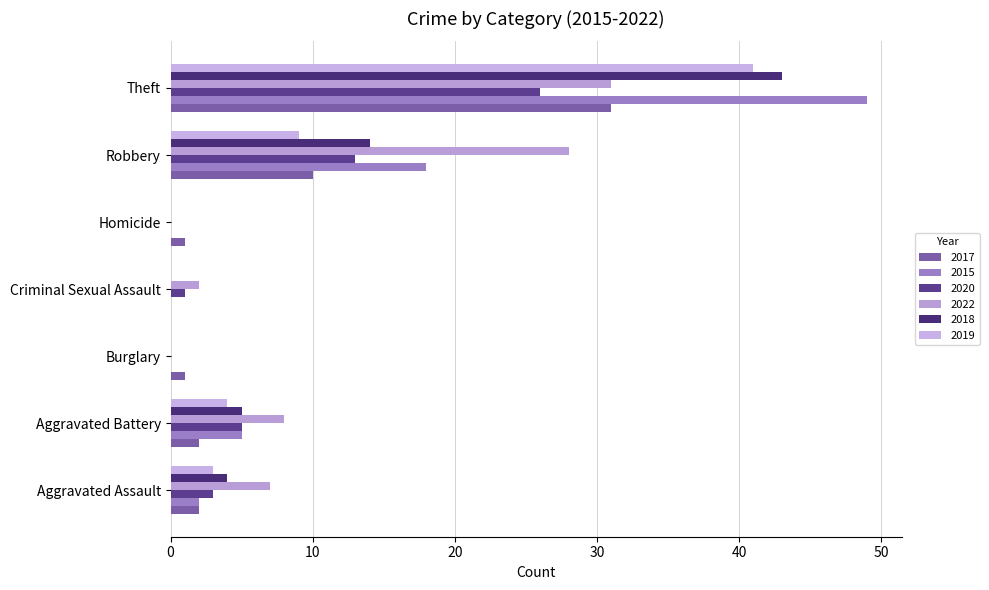

Count the number of data series in this chart.

6